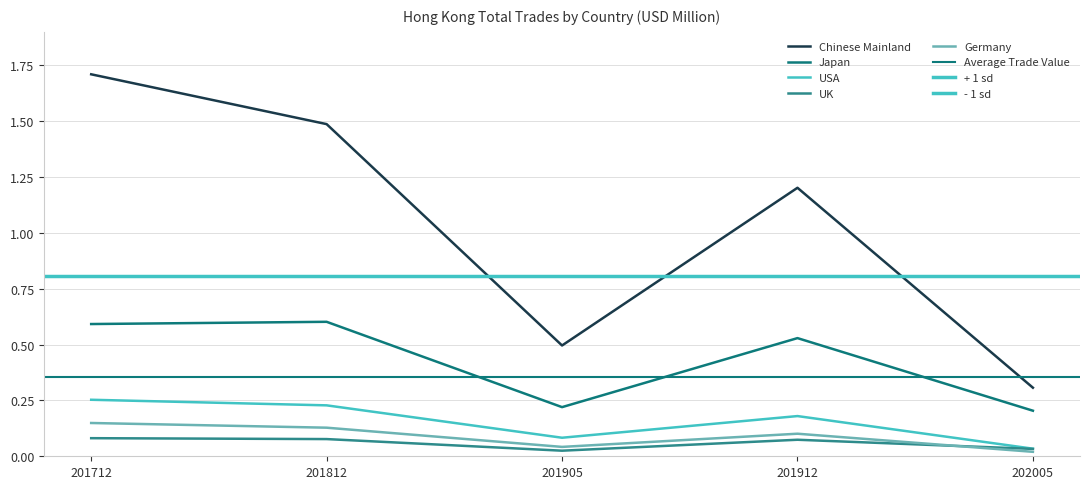

True or false: UK and Japan intersect in this chart.

False